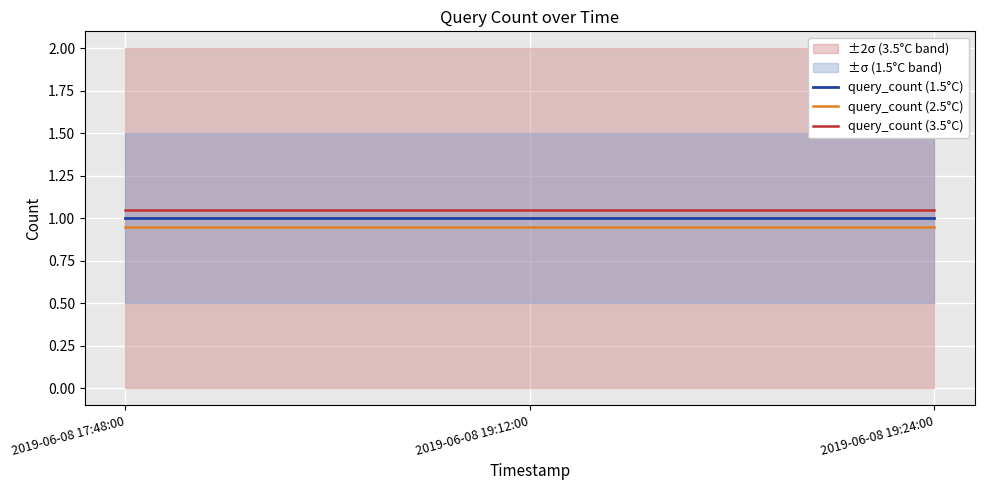

What is the label of the 3rd point from the right?

2019-06-08 17:48:00